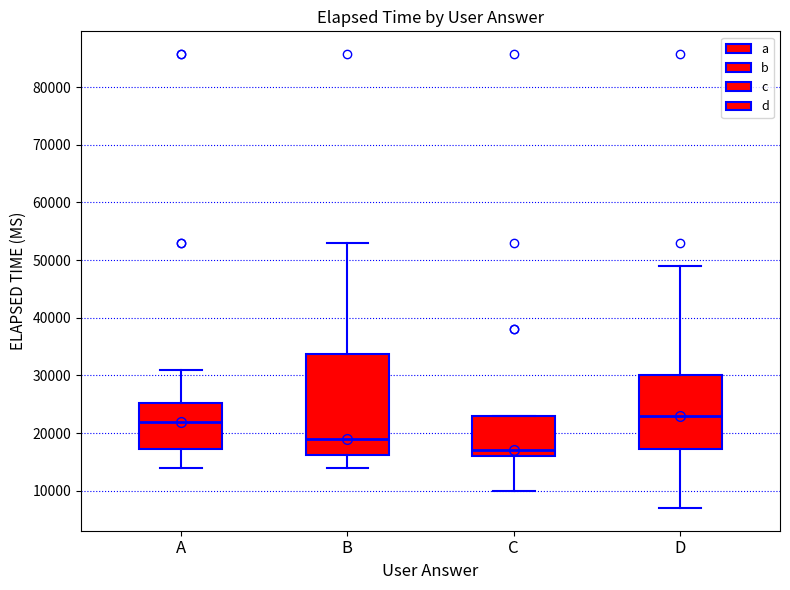

Where is the upper edge of the box for C on the y-axis? The values are not printed on the chart, so give them approximately, as read against the axis.

23000